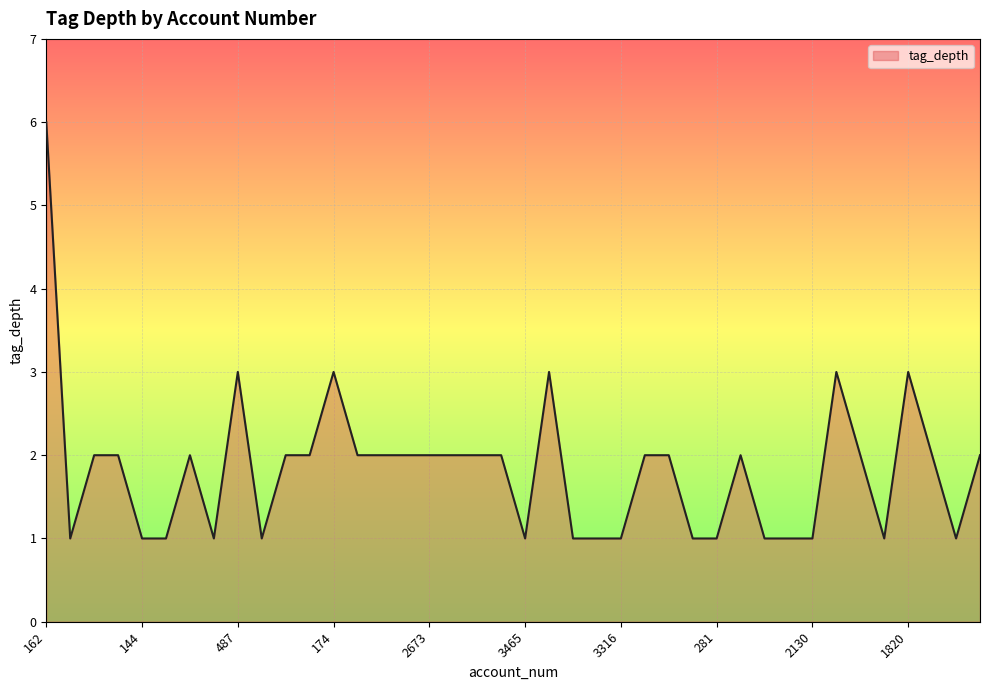

How many distinct data groups are displayed?

1